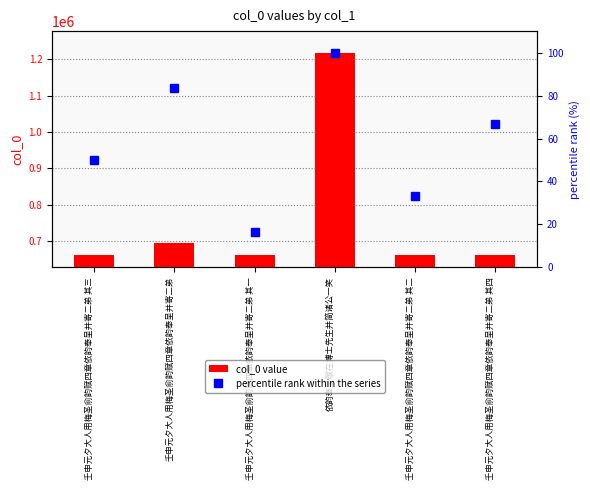

What is the label of the 5th bar from the right?

壬申元夕大人用梅圣俞韵赋四章依韵奉呈并寄二弟